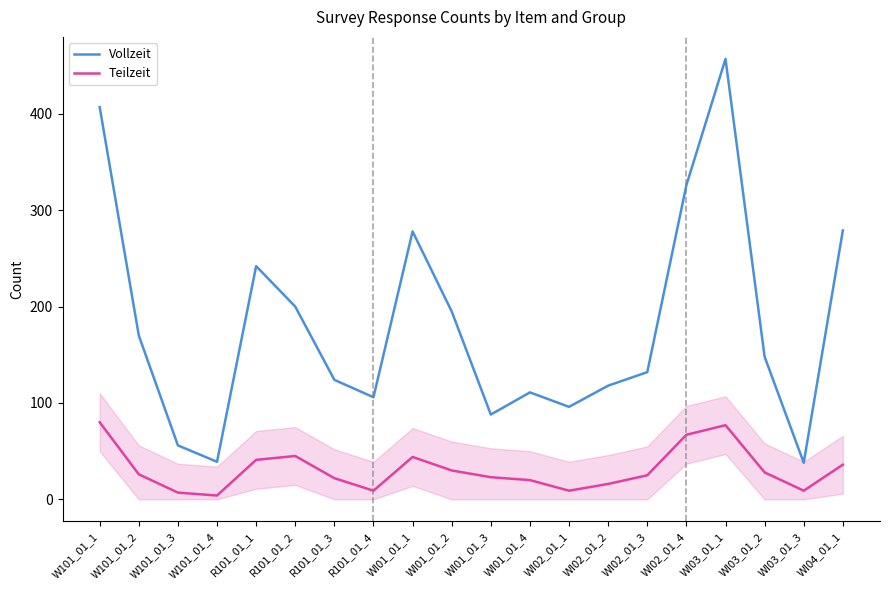

At which category does the chart reach its peak across all series?

WI03_01_1